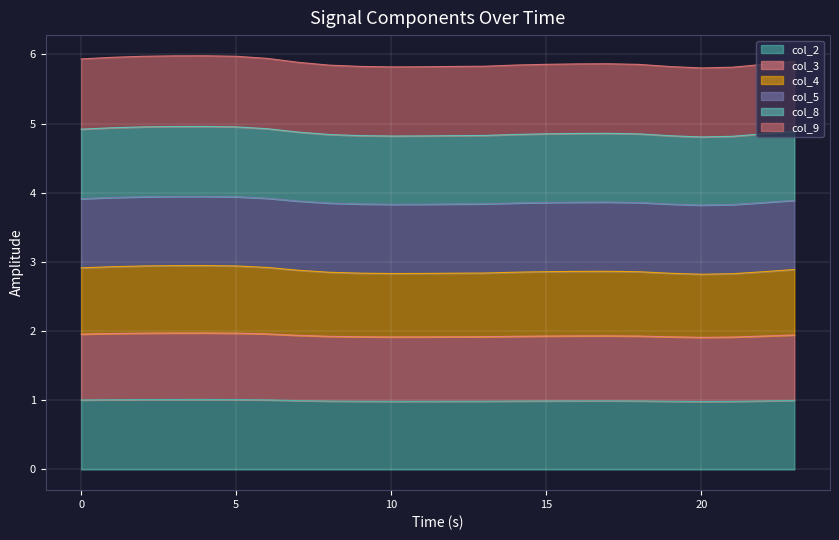

Which series has the widest spread of values?

col_4